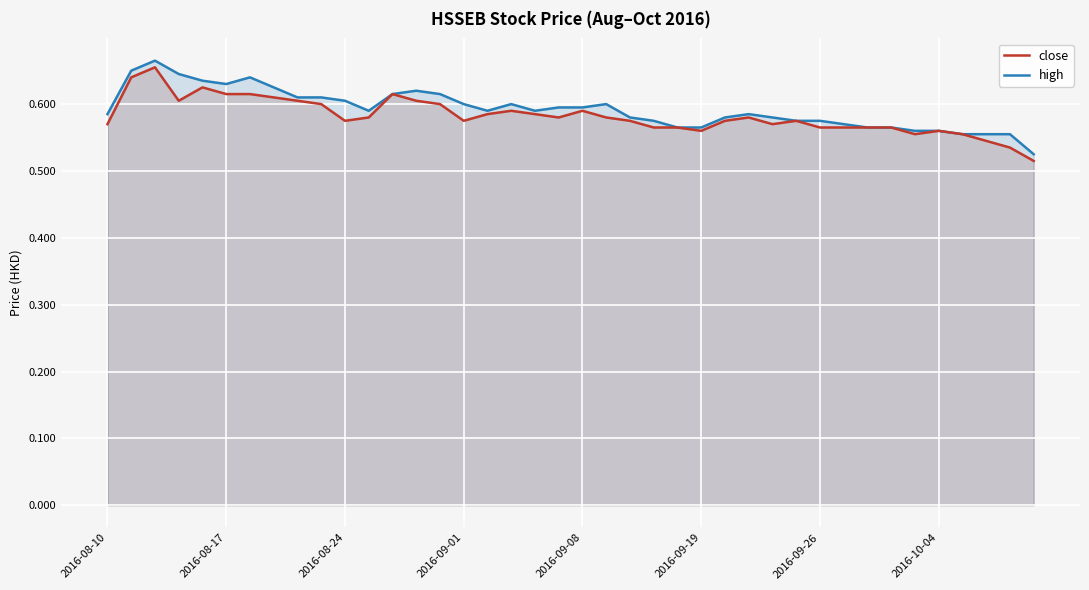

What position from the right is 27?

13